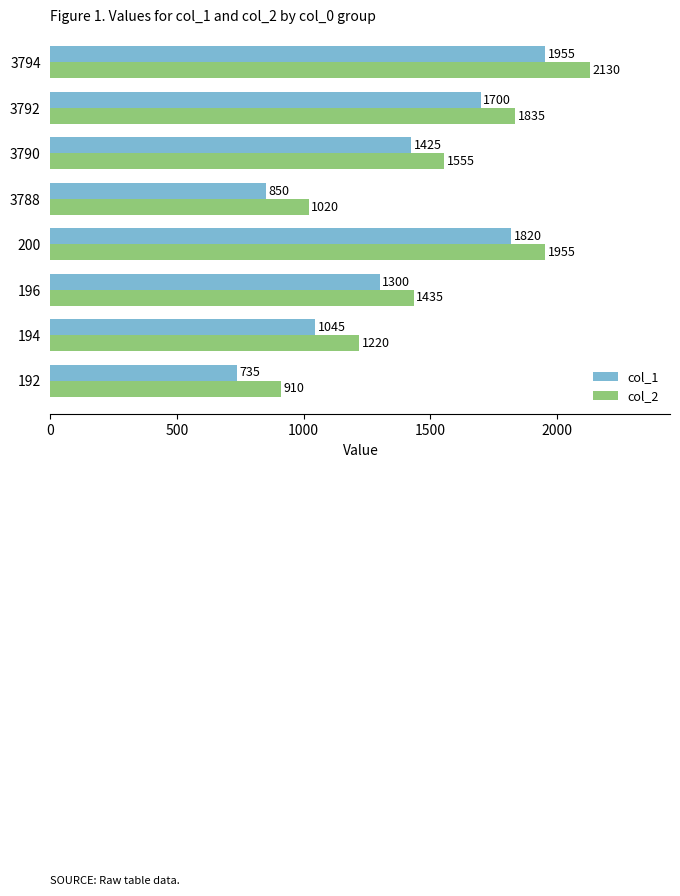

At which label is col_1 closest to 1345?

196